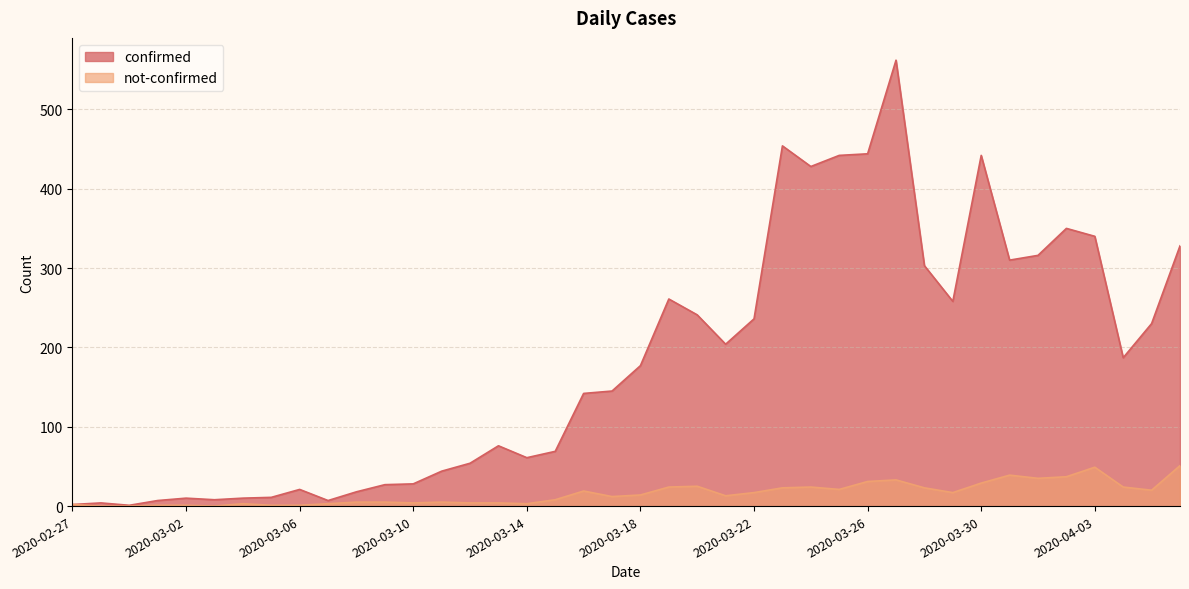

At which category is the sum across all series the highest?

2020-03-27